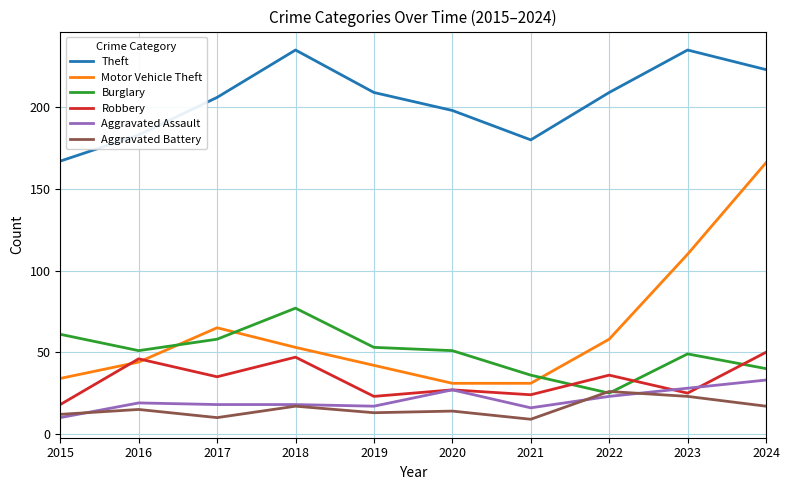

What is the total value across all series at 2021?

296